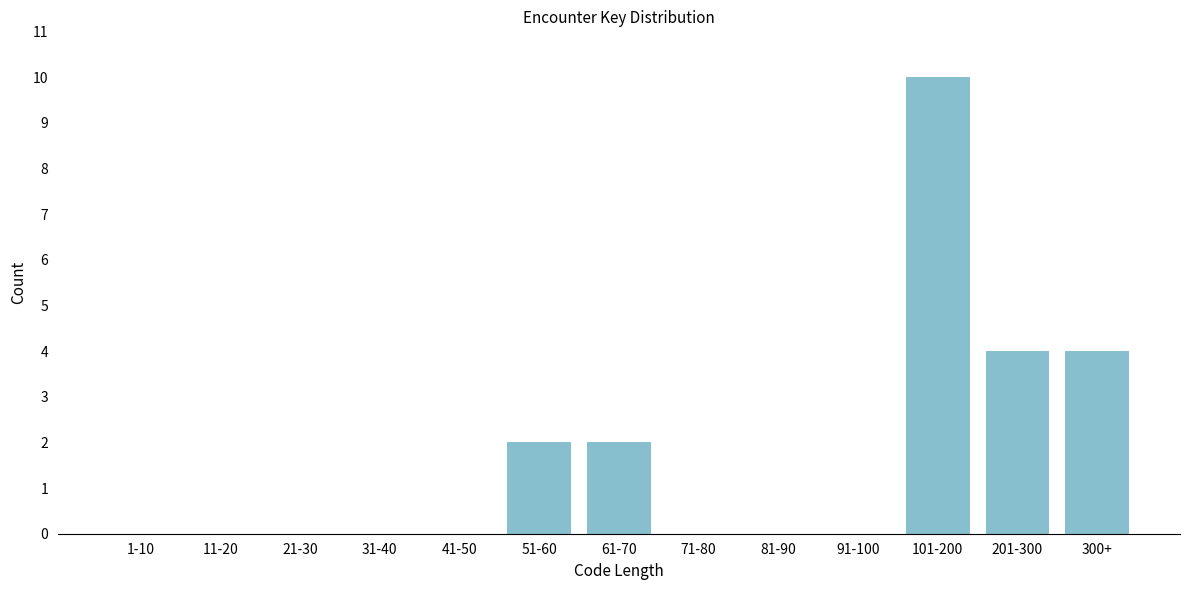

Reading left to right, list all the values displayed in this chart.

1-10=0	11-20=0	21-30=0	31-40=0	41-50=0	51-60=2	61-70=2	71-80=0	81-90=0	91-100=0	101-200=10	201-300=4	300+=4